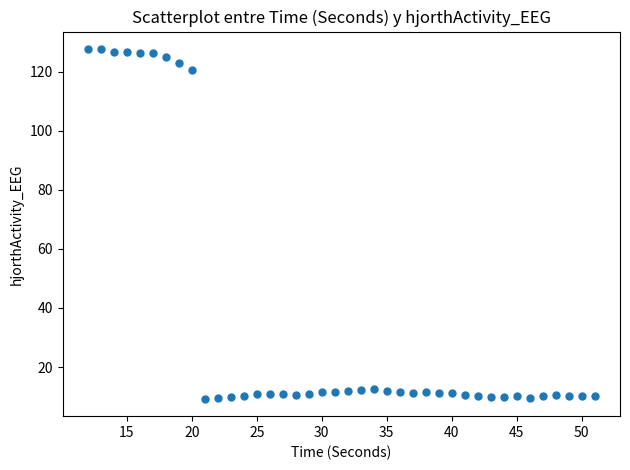

What is the range of X values (max minus min)?

39.0